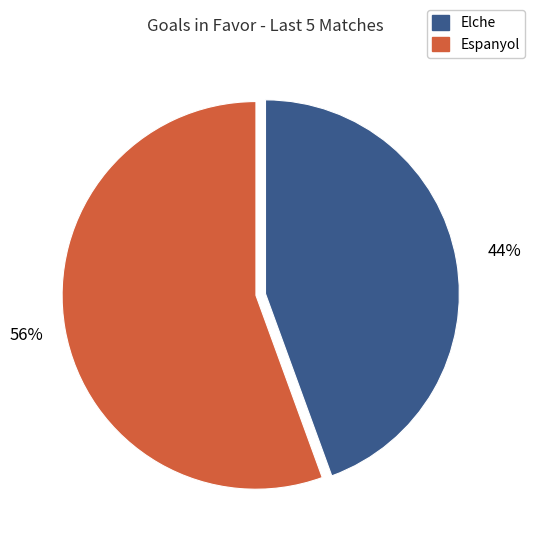

To the nearest percent, what is the combined percentage of Elche and Espanyol?

100%